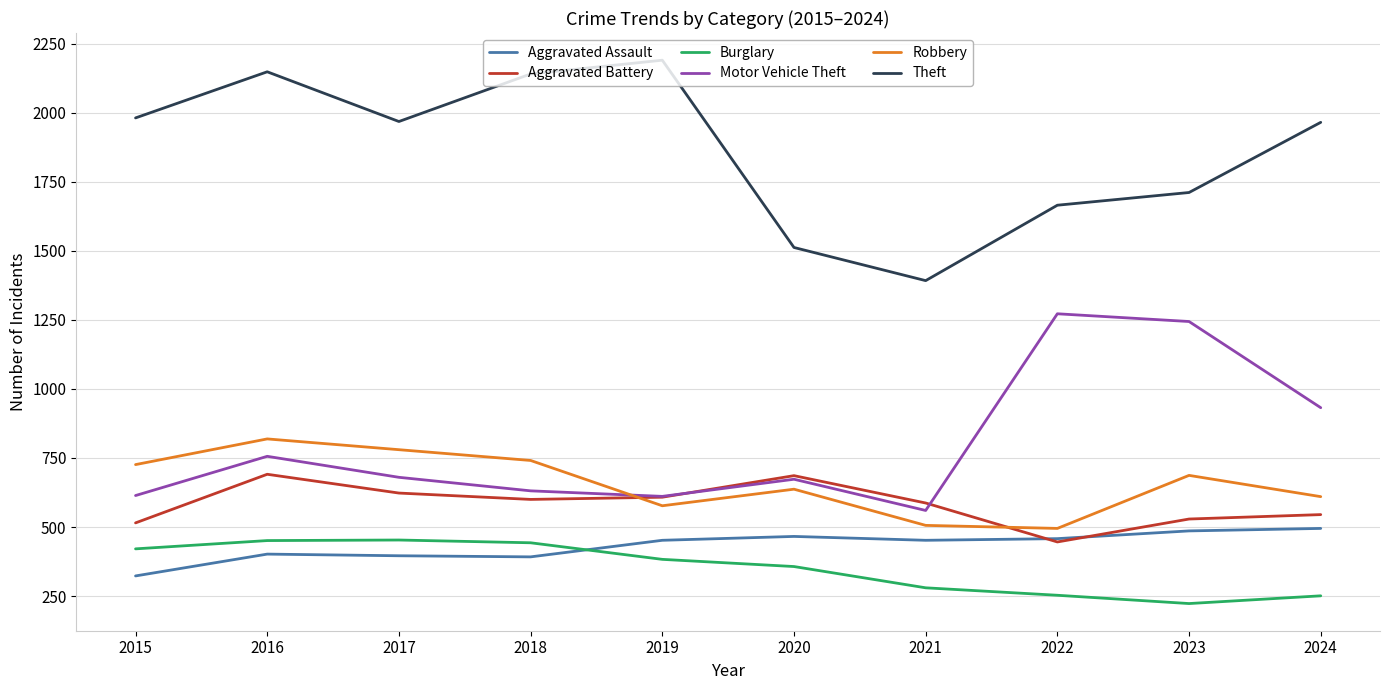

Which series has the largest range (max minus min)?

Theft